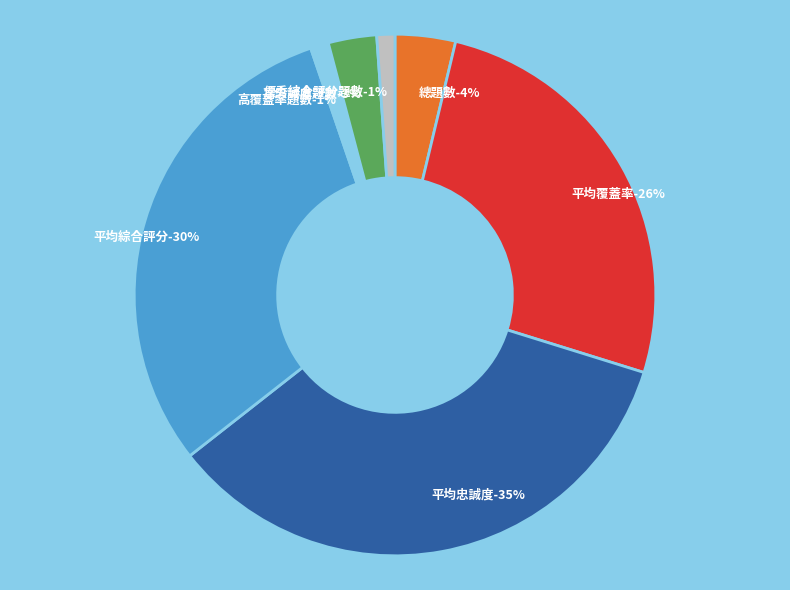

What is the change in value from 總題數 to 優秀綜合評分題數?

-7.0